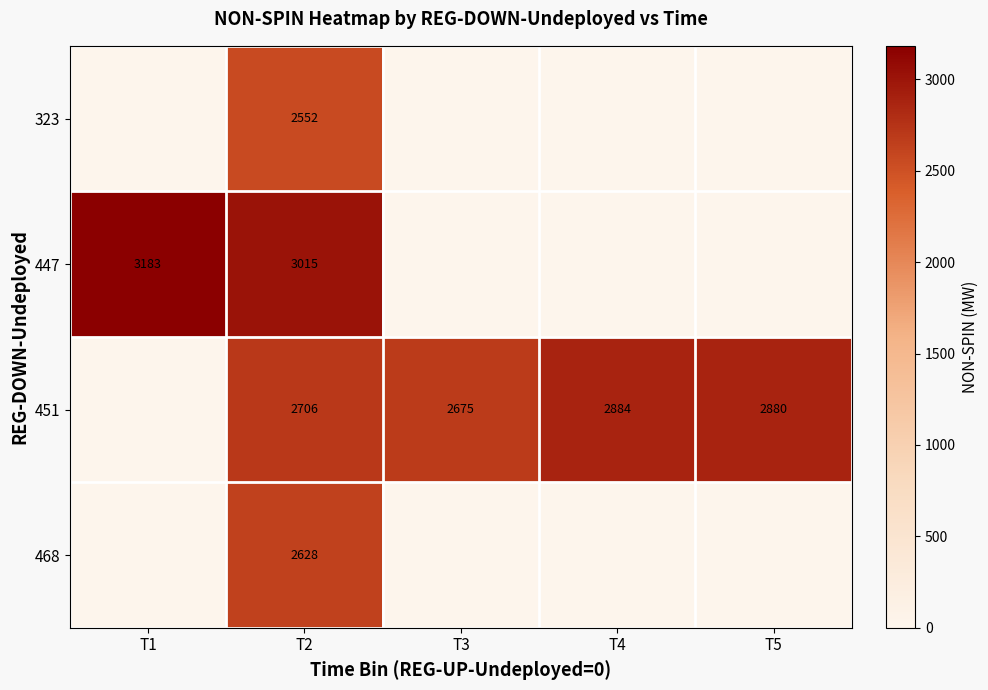

Between T1 and T5, which is larger?

T1